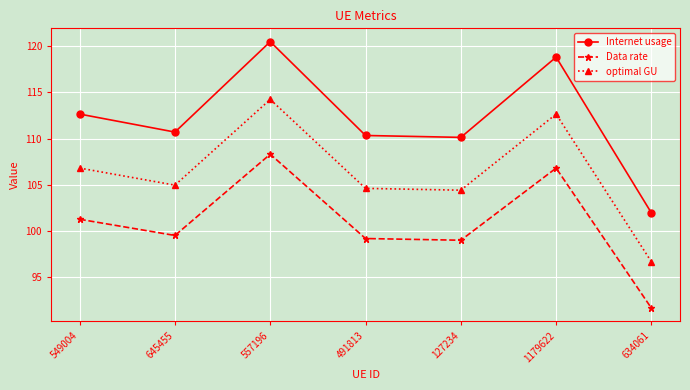

Which series has the largest total across all categories?

Internet usage